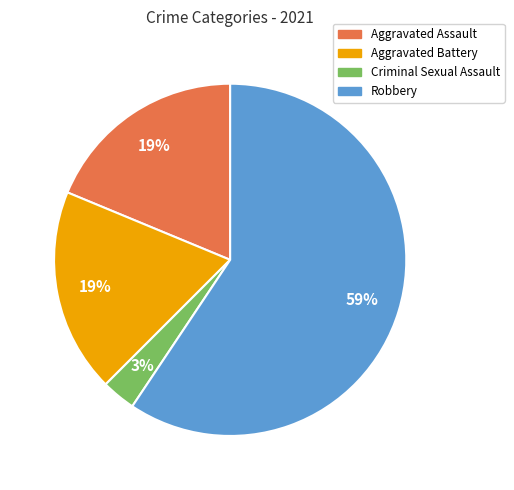

Is there a majority slice in this chart?

Yes